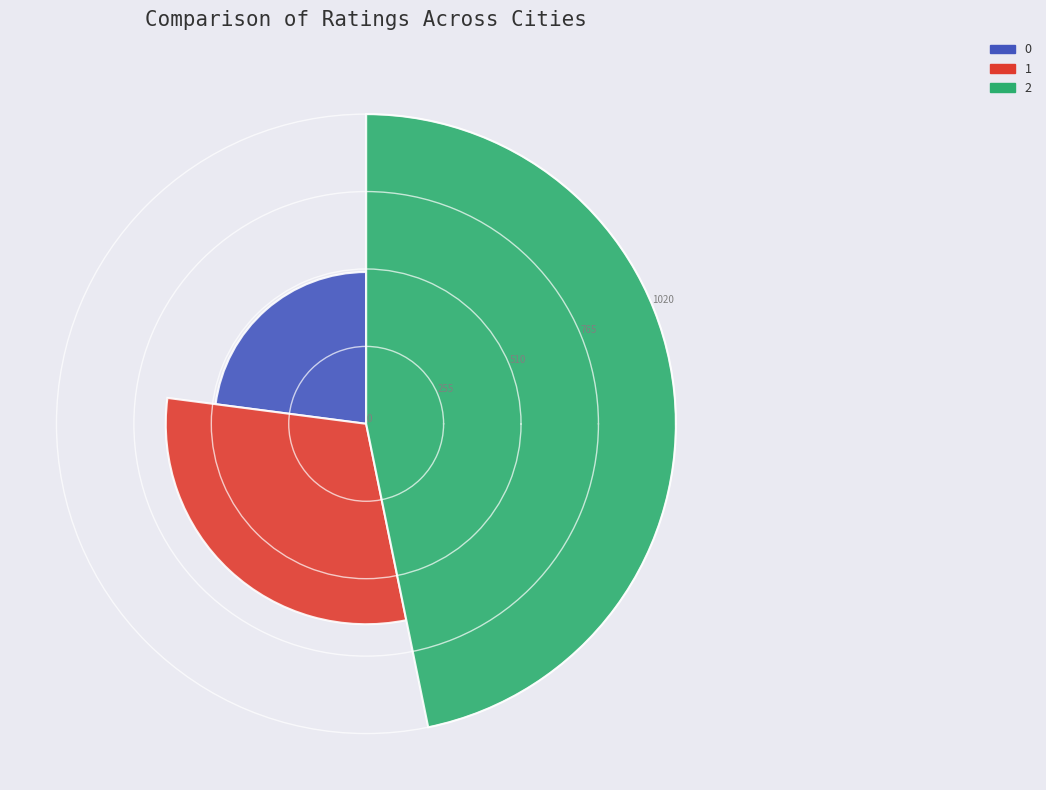

True or false: 1 accounts for 43% of the total.

False